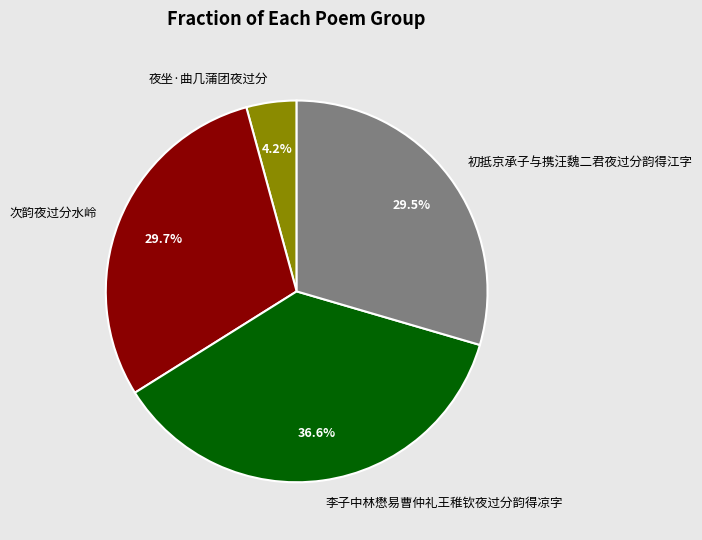

How many segments does this pie chart have?

4